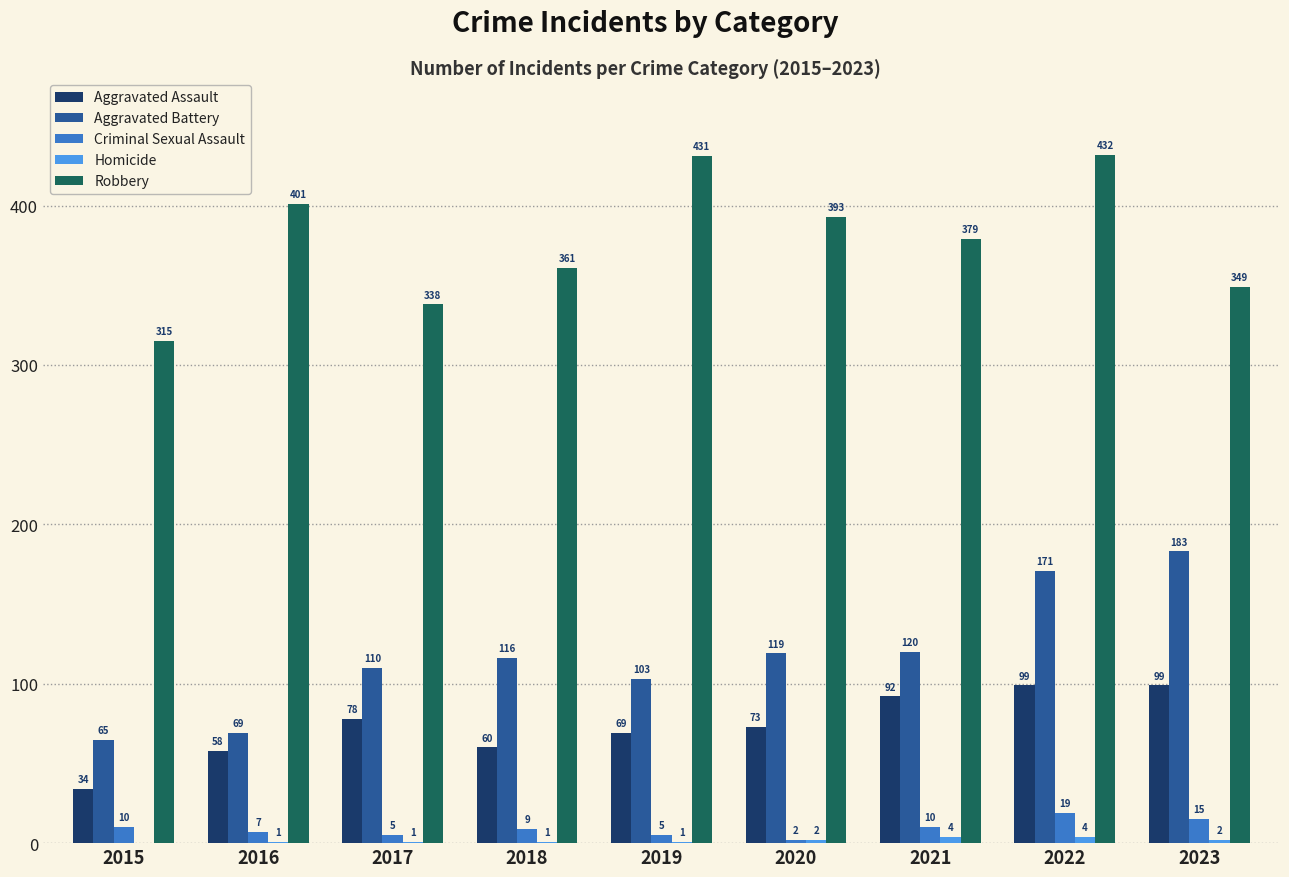

How many data points does each series have?

9